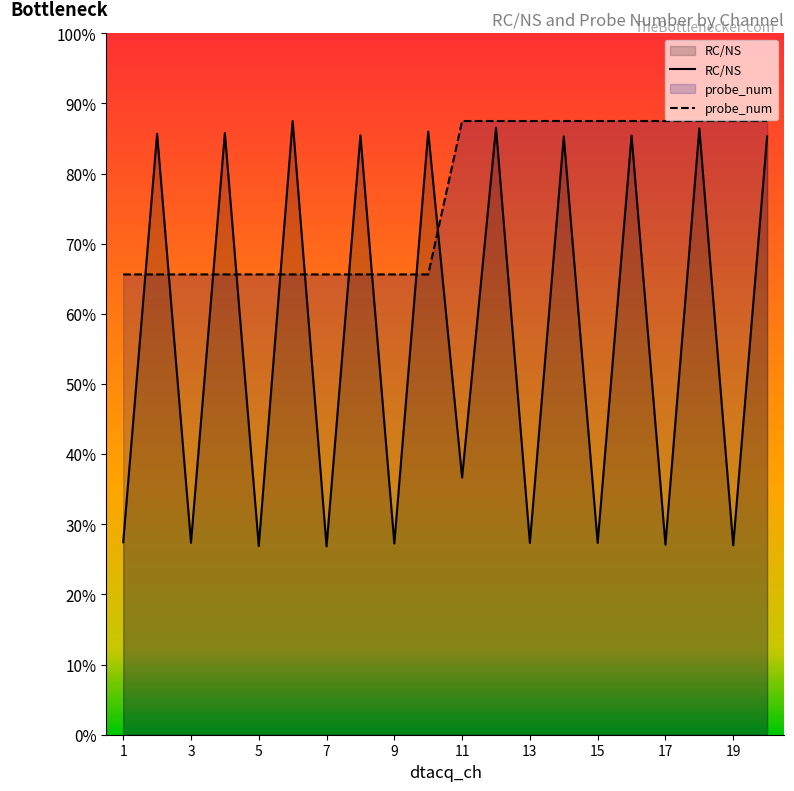

Which series changed the most between 7 and 19?

probe_num